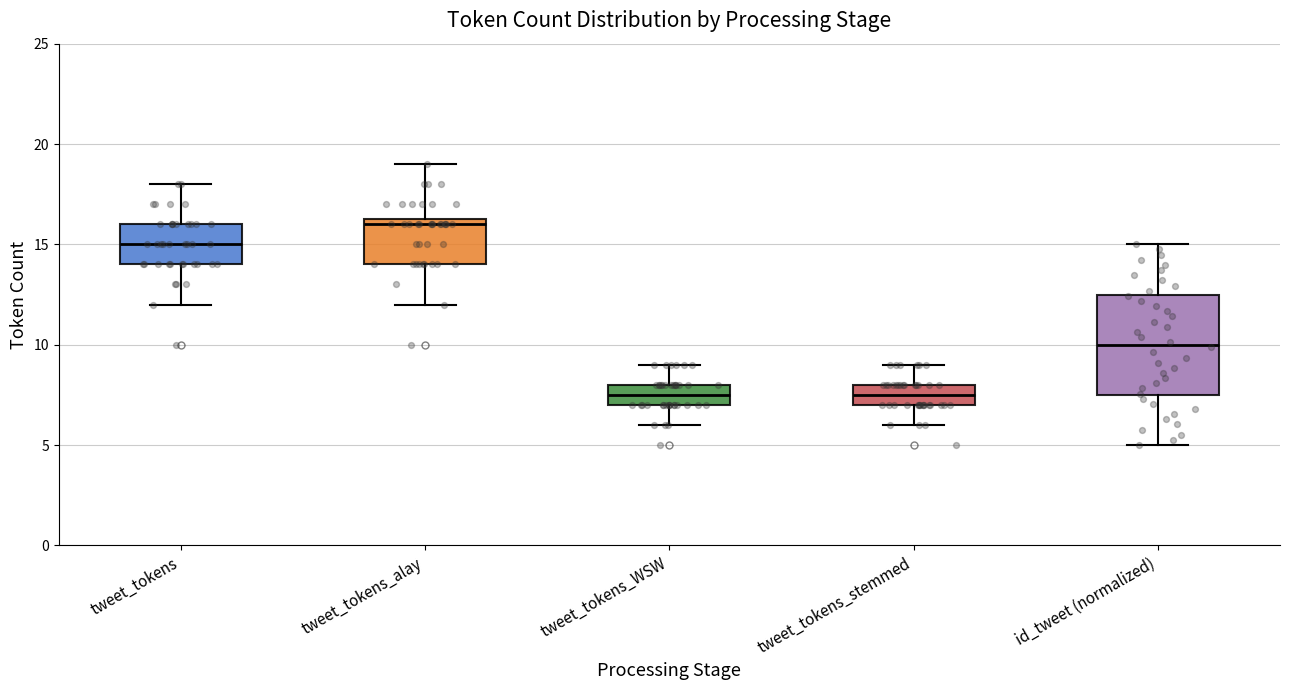

Where does the lower whisker of the box for tweet_tokens end on the y-axis? The values are not printed on the chart, so give them approximately, as read against the axis.

12.0